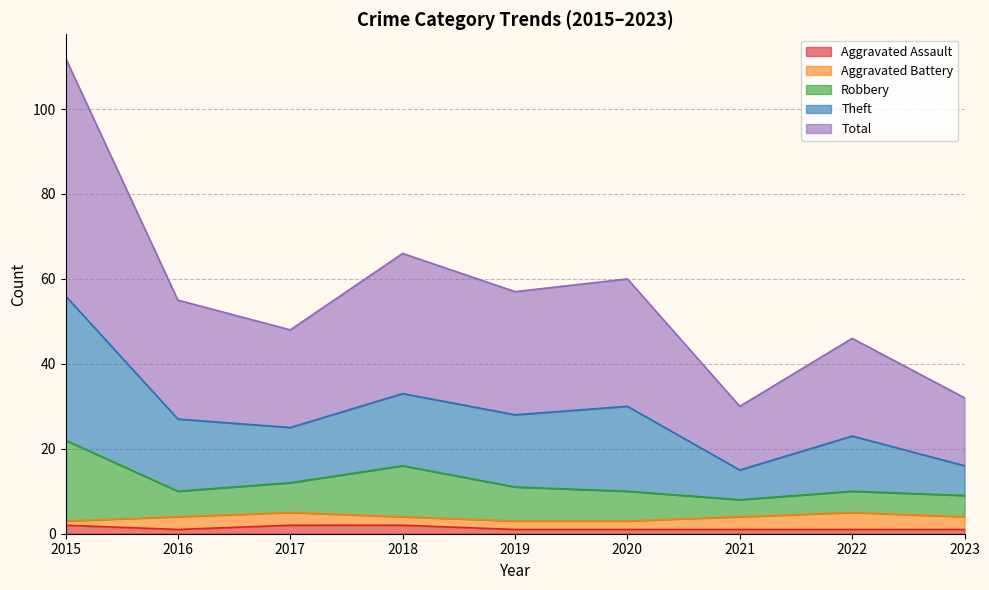

What are all the series names shown in the legend?

Aggravated Assault, Aggravated Battery, Robbery, Theft, Total